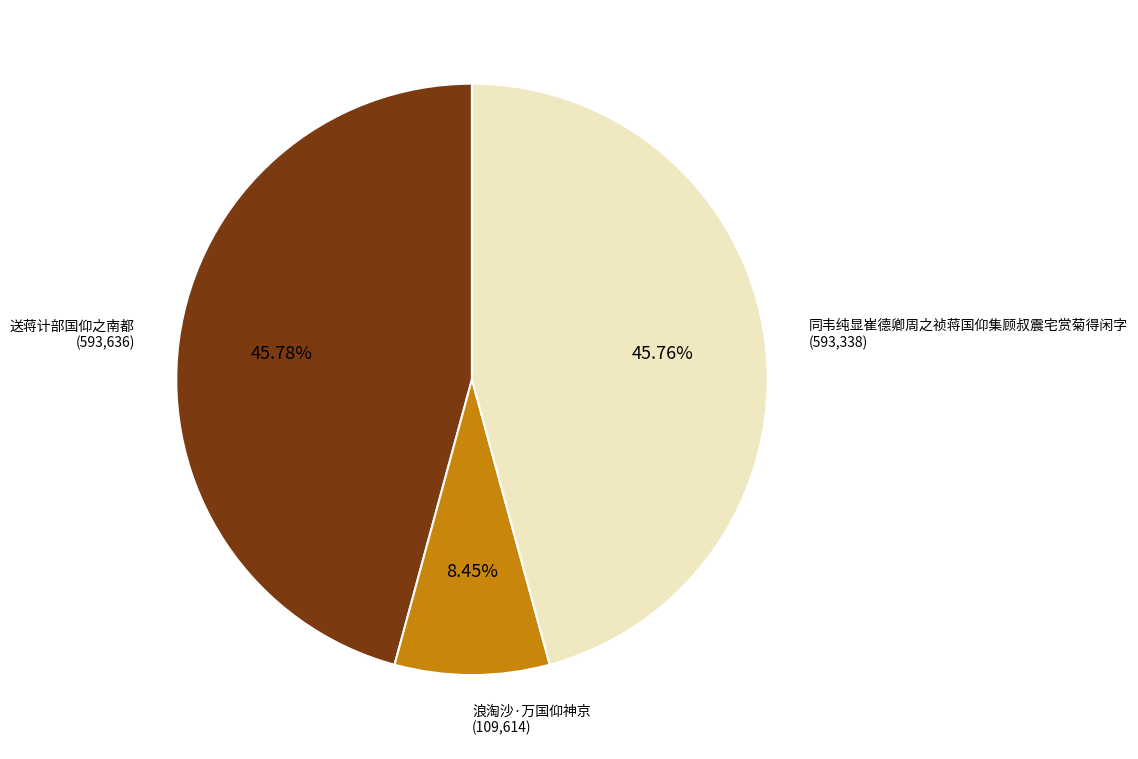

Is it true that 浪淘沙·万国仰神京 is 8% of the pie?

True